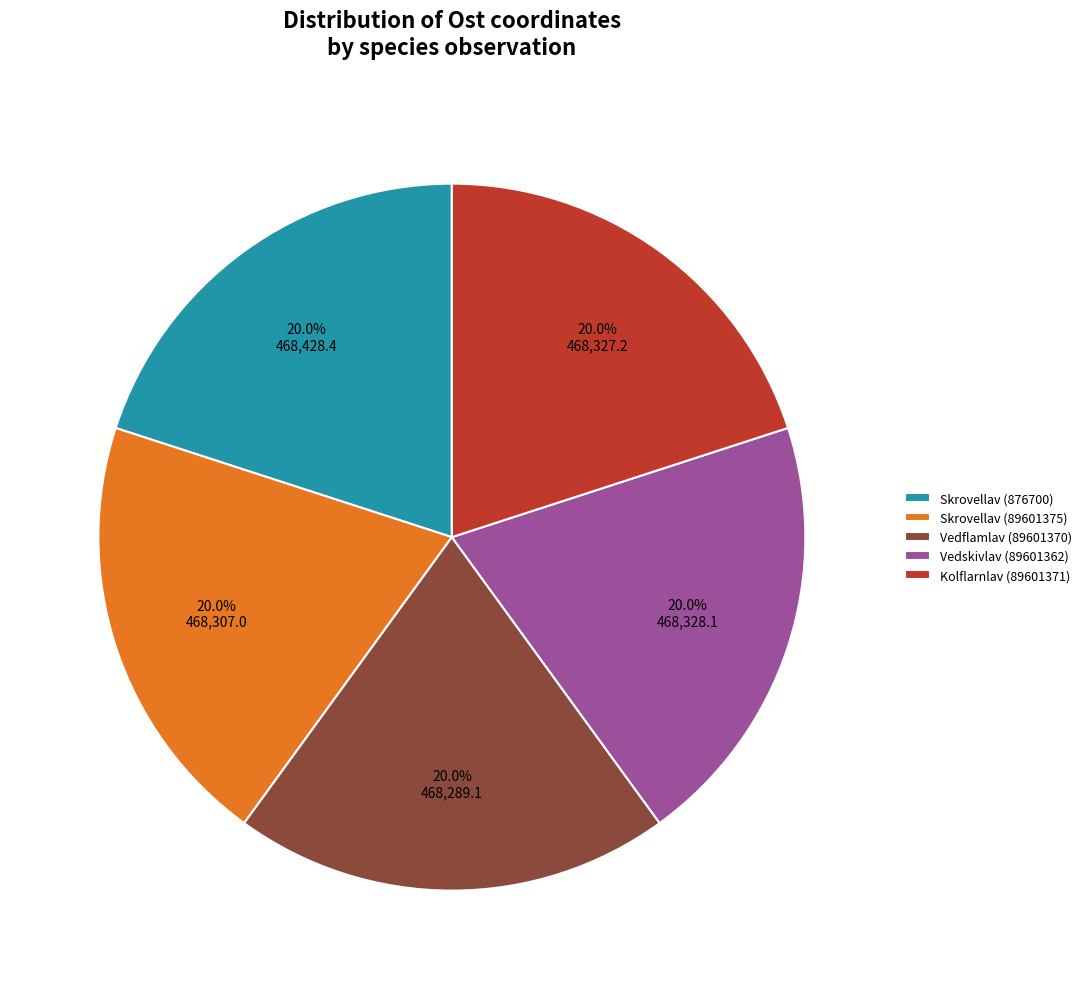

Is there a majority slice in this chart?

No